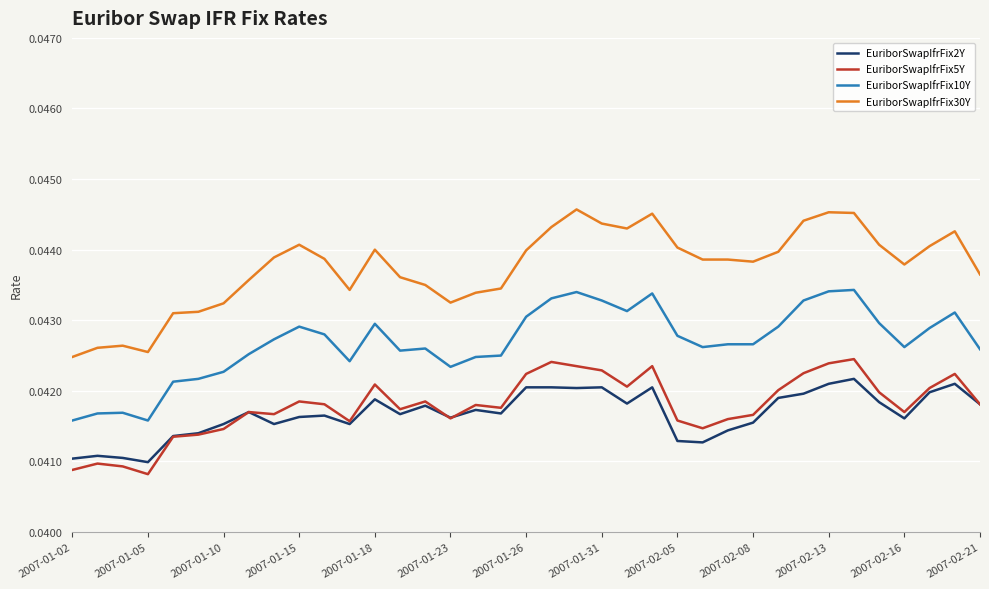

True or false: EuriborSwapIfrFix2Y and EuriborSwapIfrFix10Y cross at least once.

False